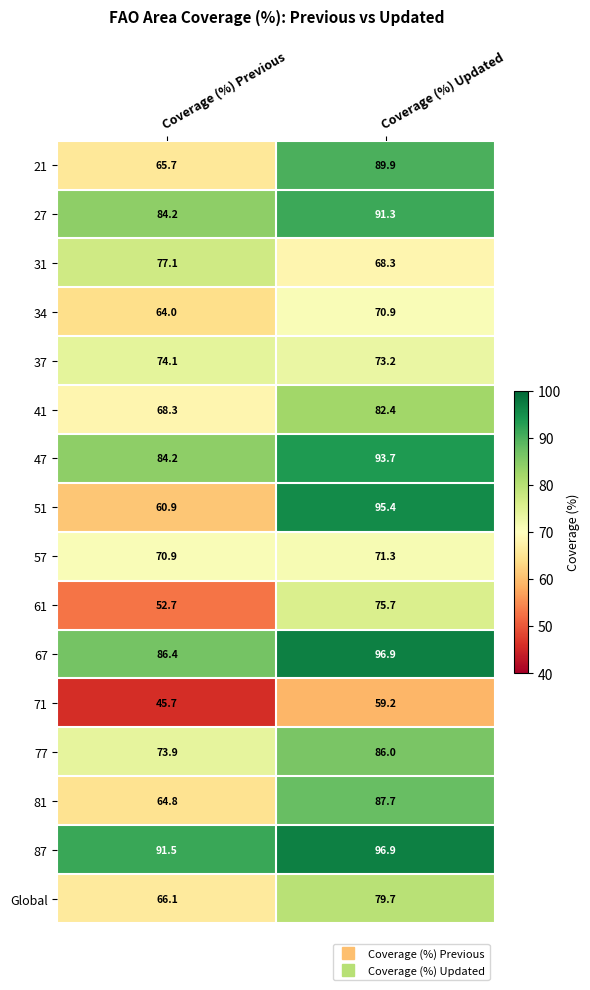

What is the difference between the 47 values at Coverage (%) Updated and Coverage (%) Previous?

9.5